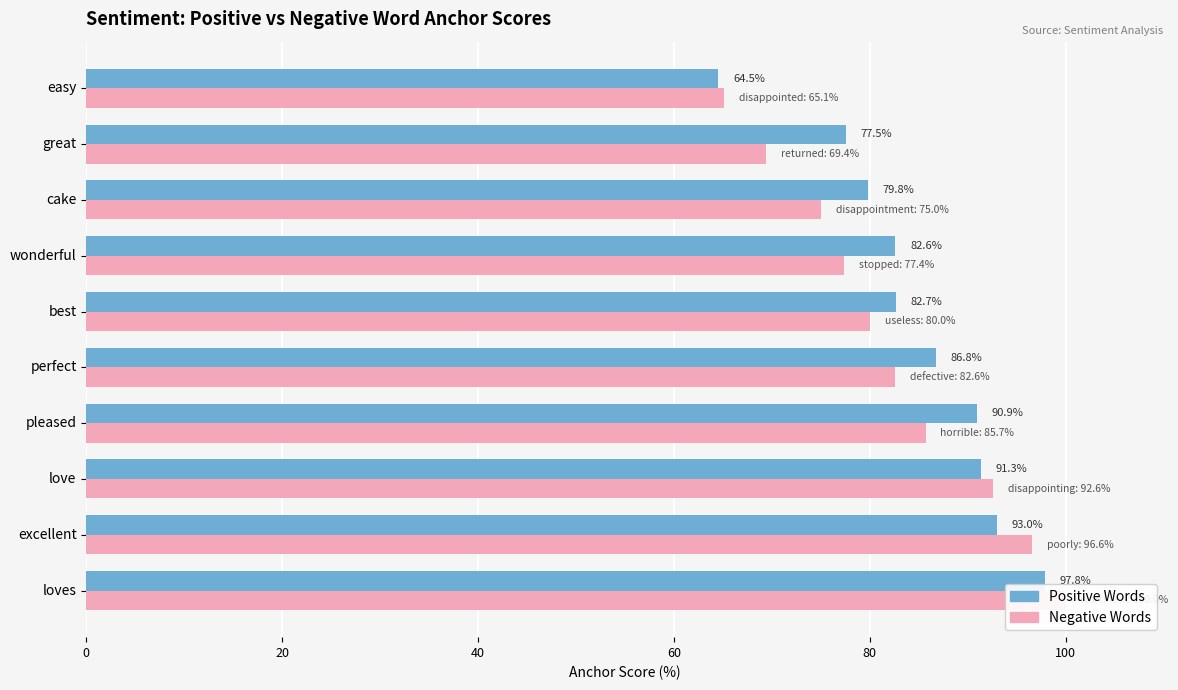

At great, list the series in order from largest to smallest.

Positive, Negative